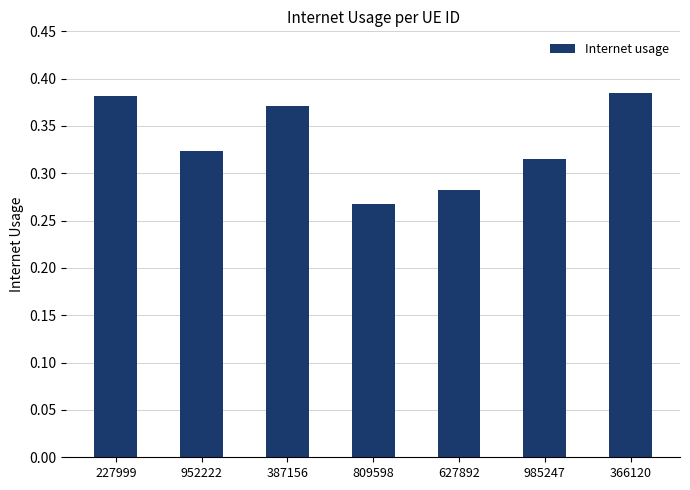

What is the sum of all values?

2.3